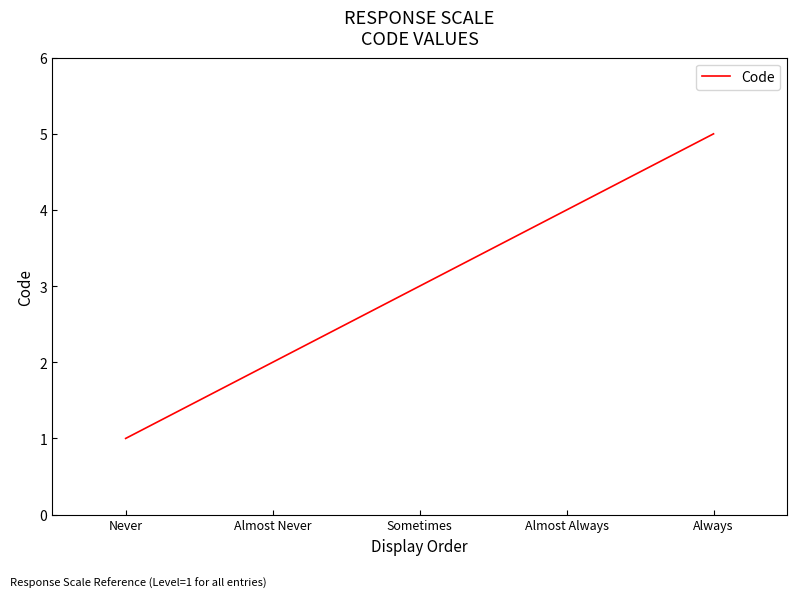

What is the average value?

3